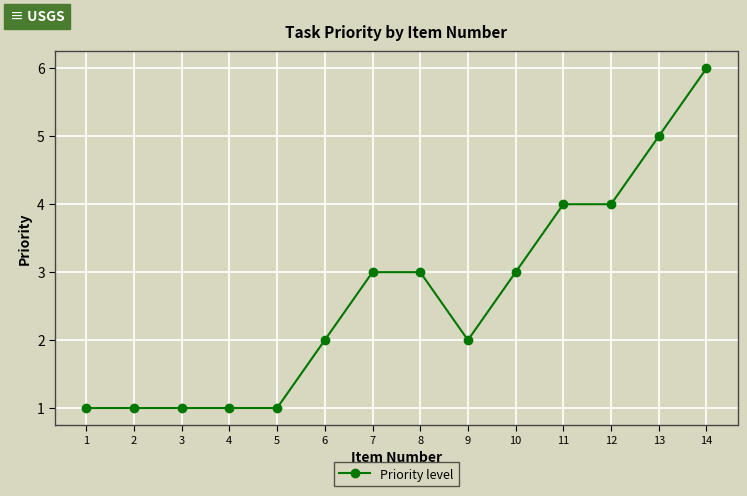

At which category does the chart reach its peak across all series?

14